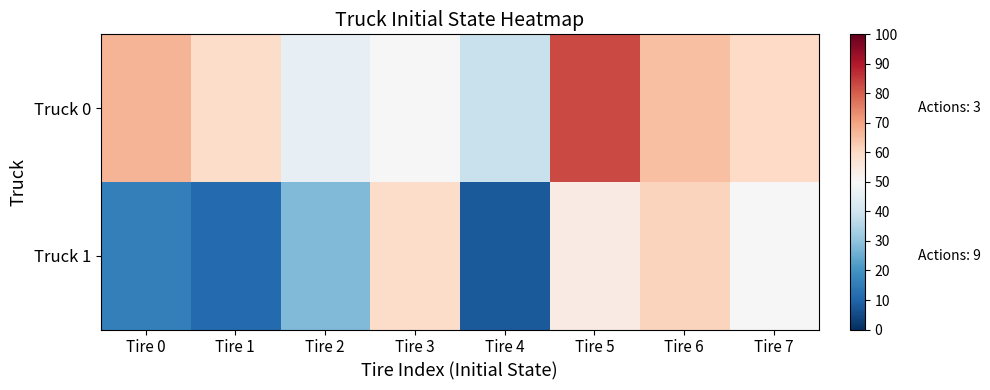

Reading left to right, transcribe all the data shown in this chart.

Truck 0: Tire 0=67.0	Tire 1=59.0	Tire 2=46.0	Tire 3=50.0	Tire 4=39.0	Tire 5=83.0	Tire 6=65.0	Tire 7=60.0
Truck 1: Tire 0=16.0	Tire 1=11.0	Tire 2=28.0	Tire 3=59.0	Tire 4=8.0	Tire 5=54.0	Tire 6=61.0	Tire 7=50.0